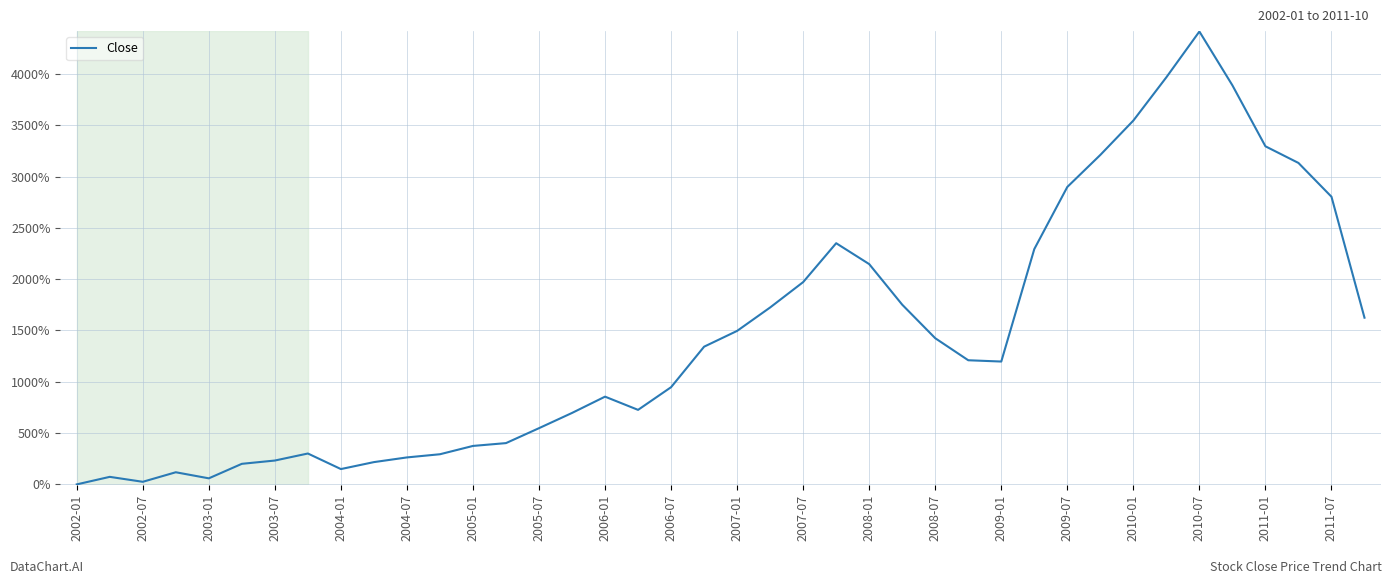

What is the difference between the maximum and minimum values?

4413.3